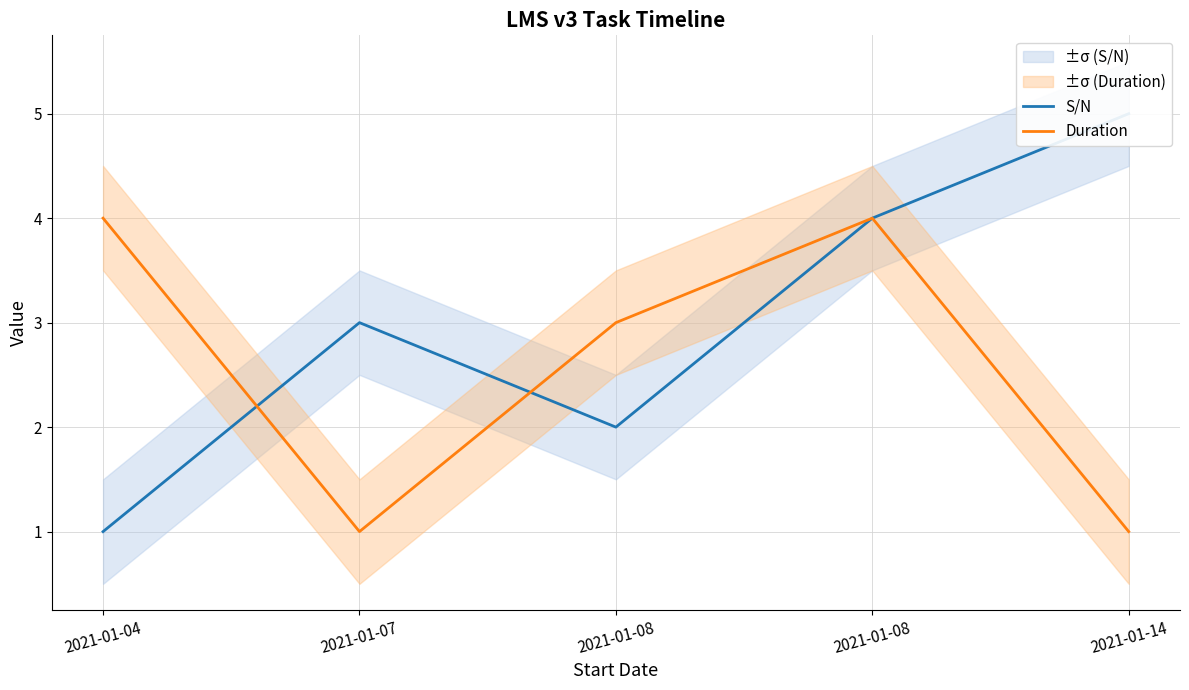

The value of S/N at 2021-01-14 is 2. True or false?

False